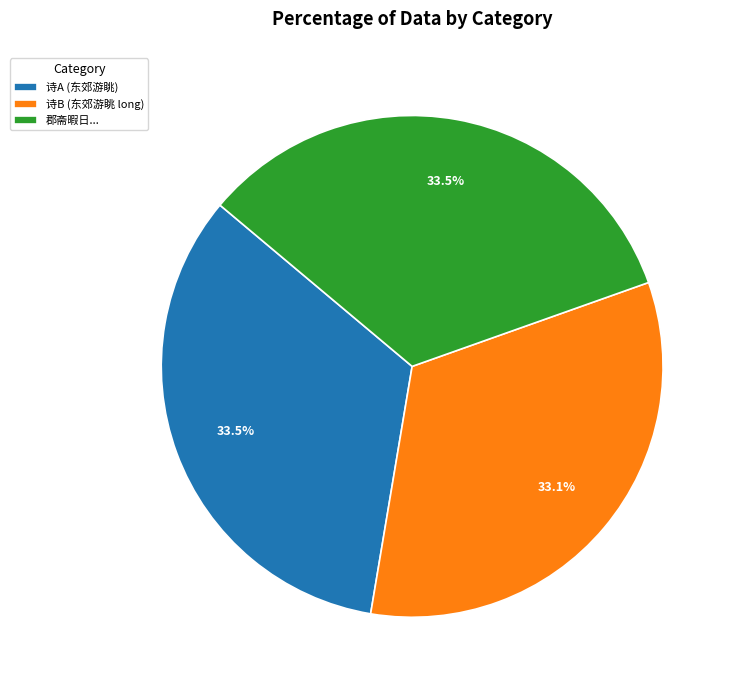

Is there a majority slice in this chart?

No